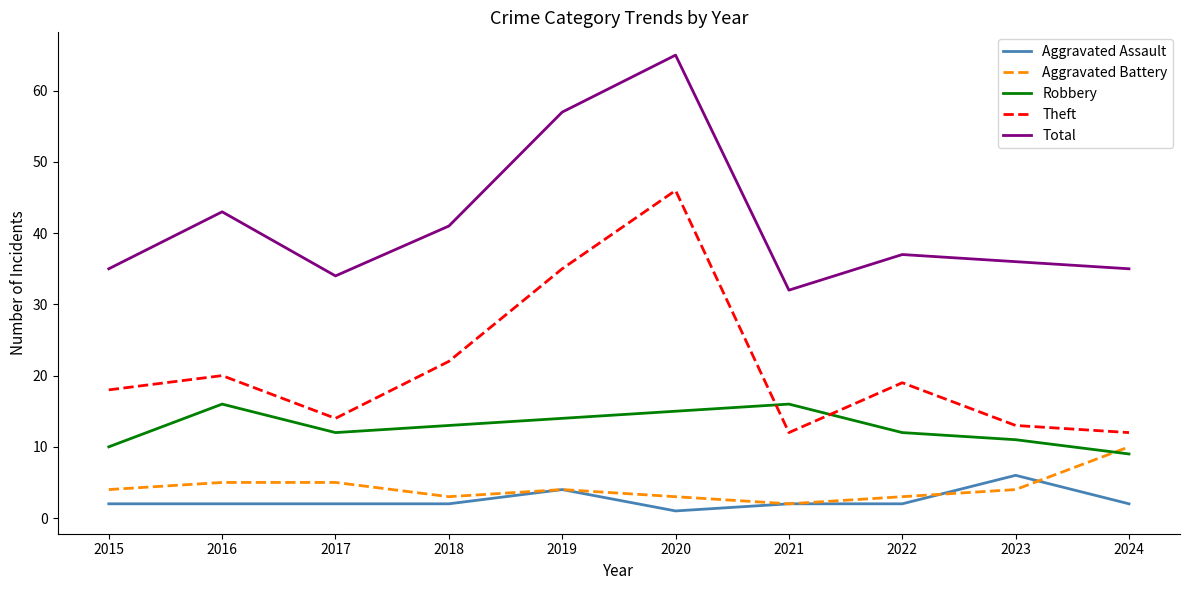

In Total, how many points are higher than both neighbors (excluding endpoints)?

3